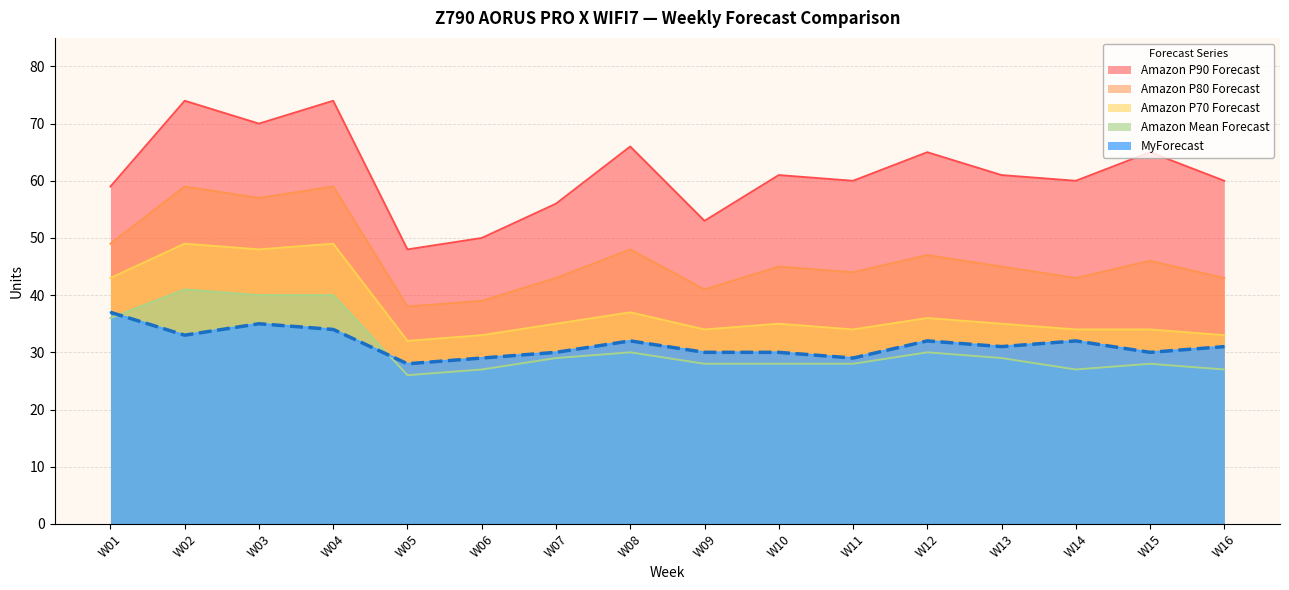

Does the chart have visible grid lines?

Yes